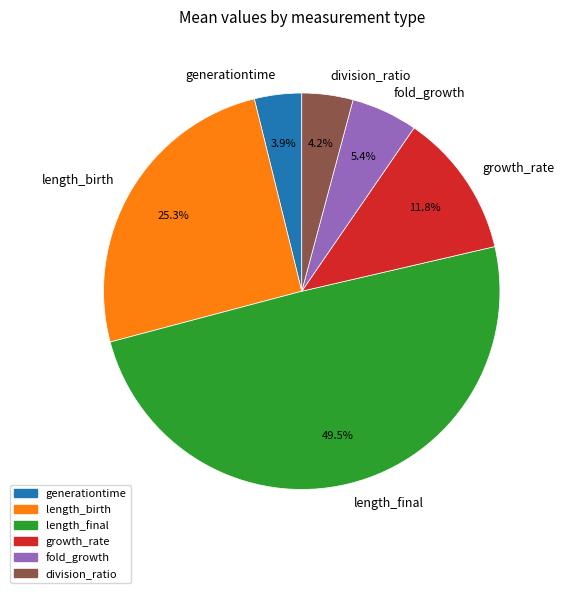

To the nearest percent, what is the difference between the largest and smallest slice percentages?

46%